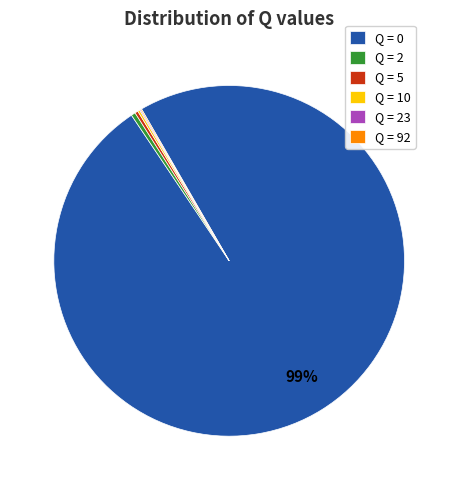

Which slice is the largest?

Q = 0